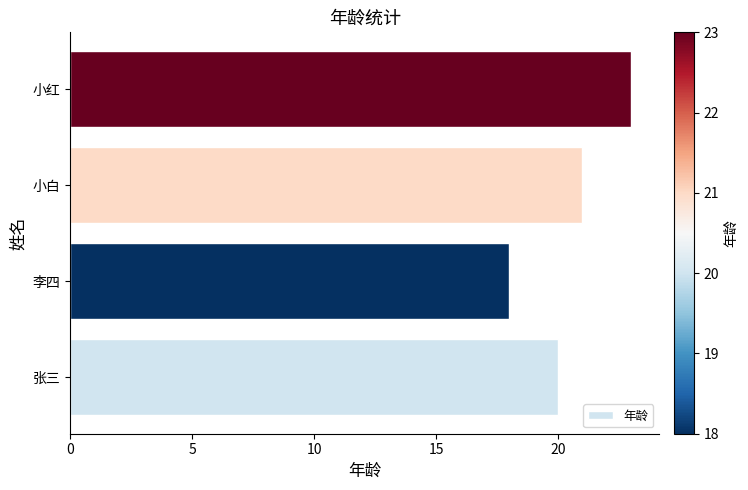

What is the ratio of the value at 张三 to the value at 李四?

1.1